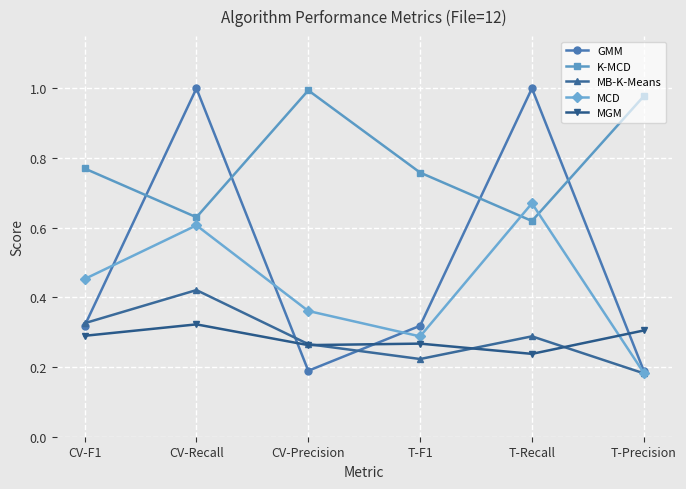

At how many categories does at least one series exceed 0?

6